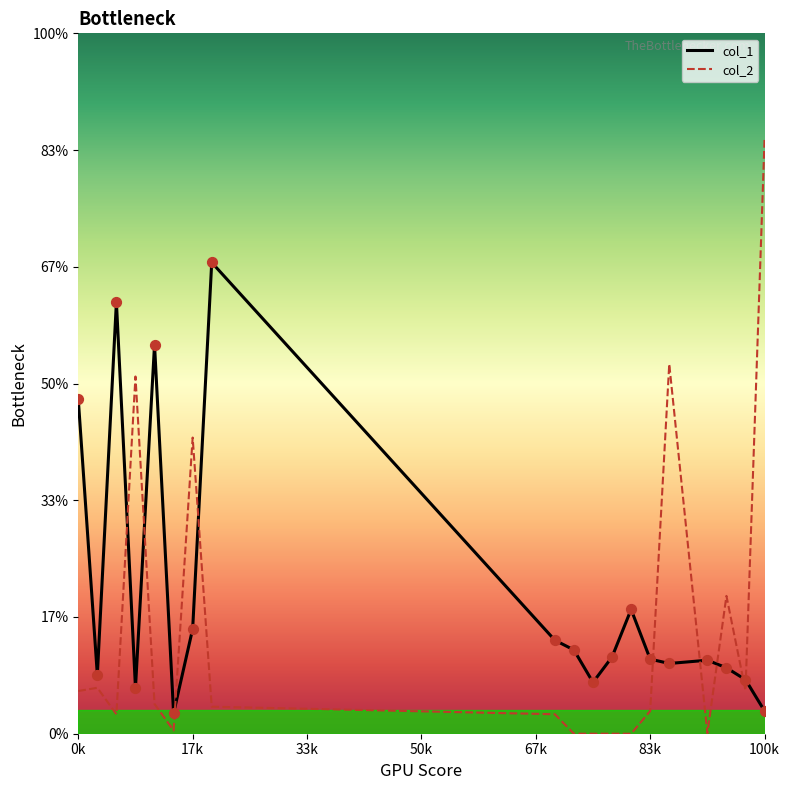

Which series reaches the minimum Y coordinate?

col_2